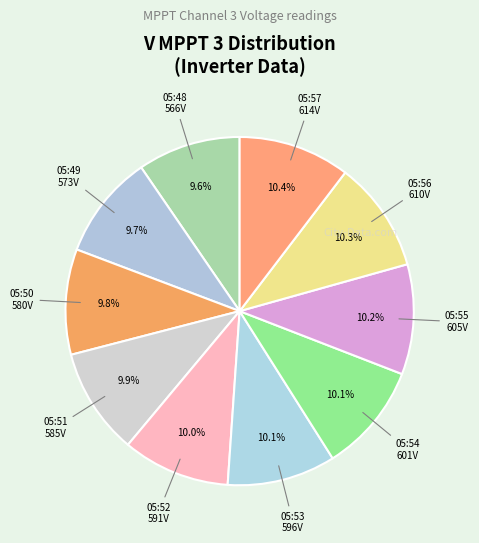

How many slices are in this pie chart?

10